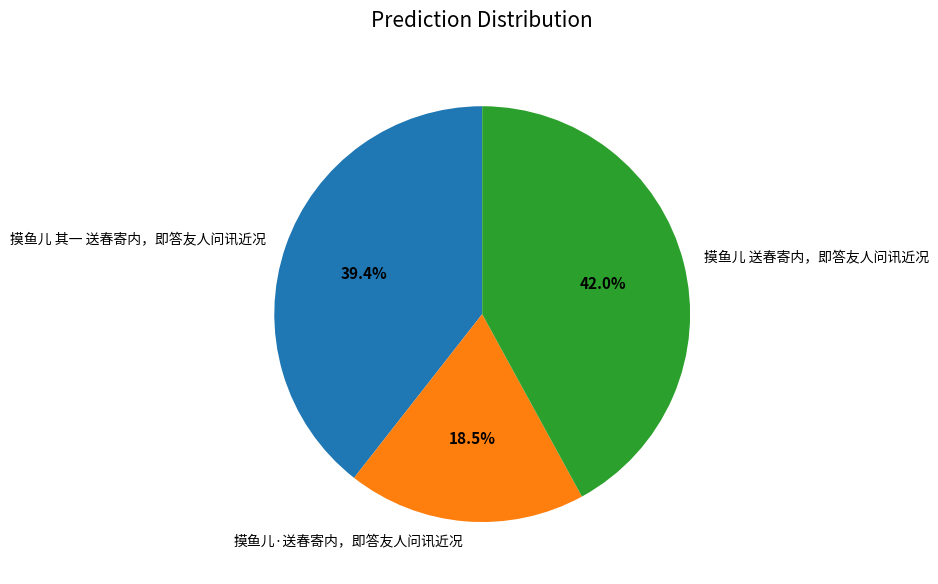

Does 摸鱼儿 其一 送春寄内，即答友人问讯近况 account for over 50% of the chart?

No